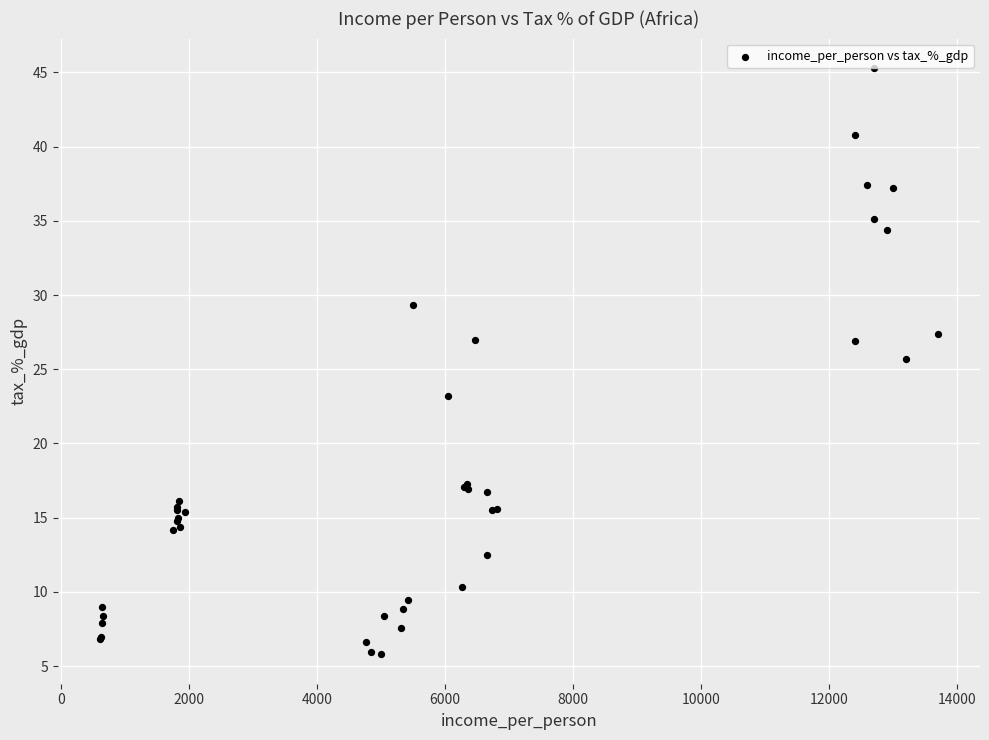

What Y value in the scatter plot is closest to 25?

25.7